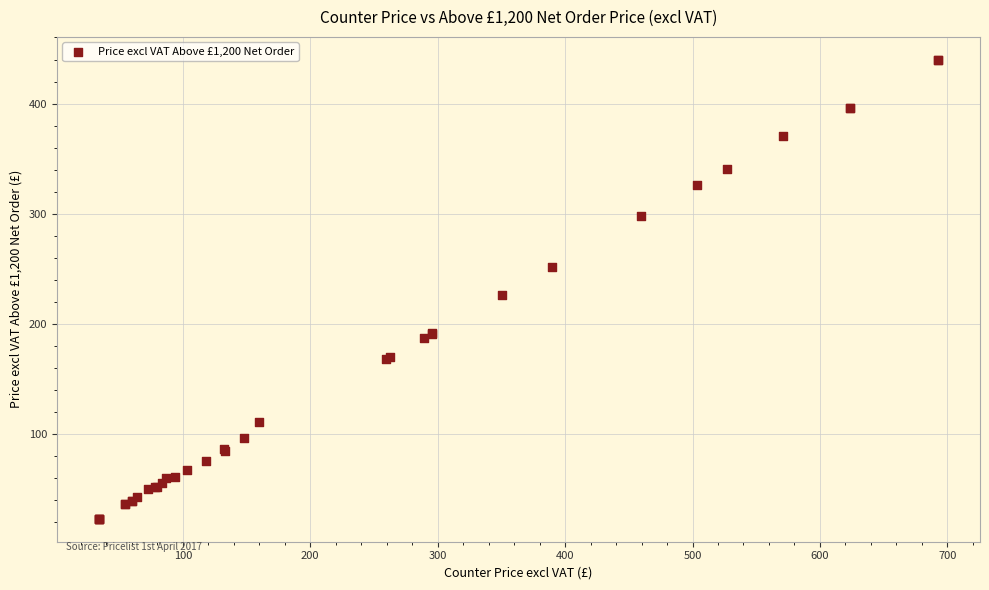

What Y value in the scatter plot is closest to 231?

226.3